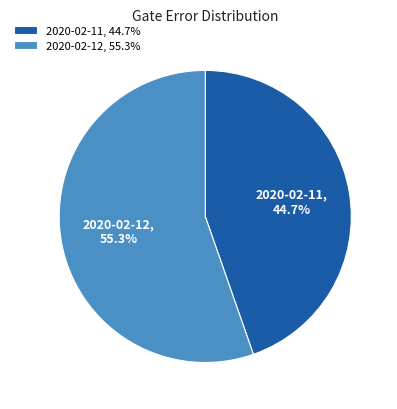

What is the majority slice?

2020-02-12, 55.3%